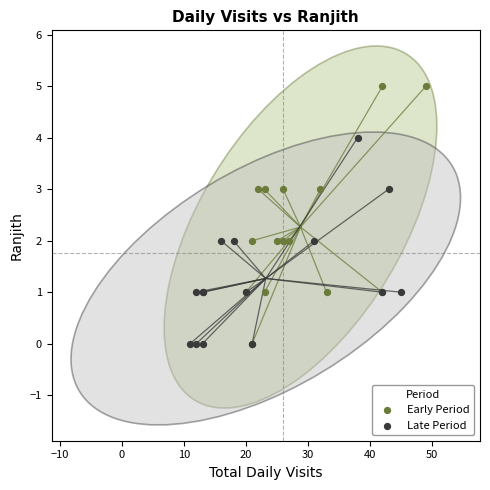

Which series has the widest spread of Y values?

Early Period